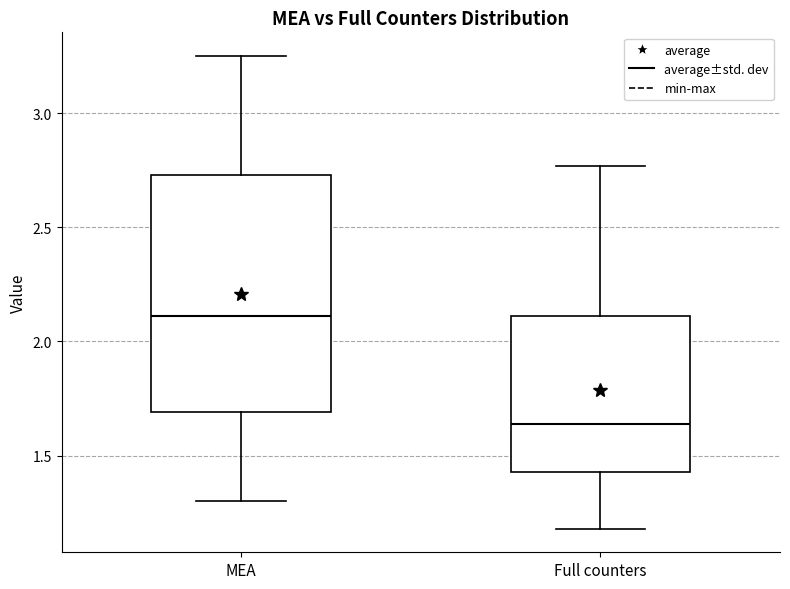

Reading left to right, transcribe this box plot: for each box, give where its median line is, the range the box spans, and where its two whiskers end, as read against the y-axis. The values are not printed on the chart, so give them approximately, as read against the axis.

MEA: median 2.10, box 1.70 to 2.75, whiskers 1.30 to 3.25
Full counters: median 1.65, box 1.45 to 2.10, whiskers 1.20 to 2.75